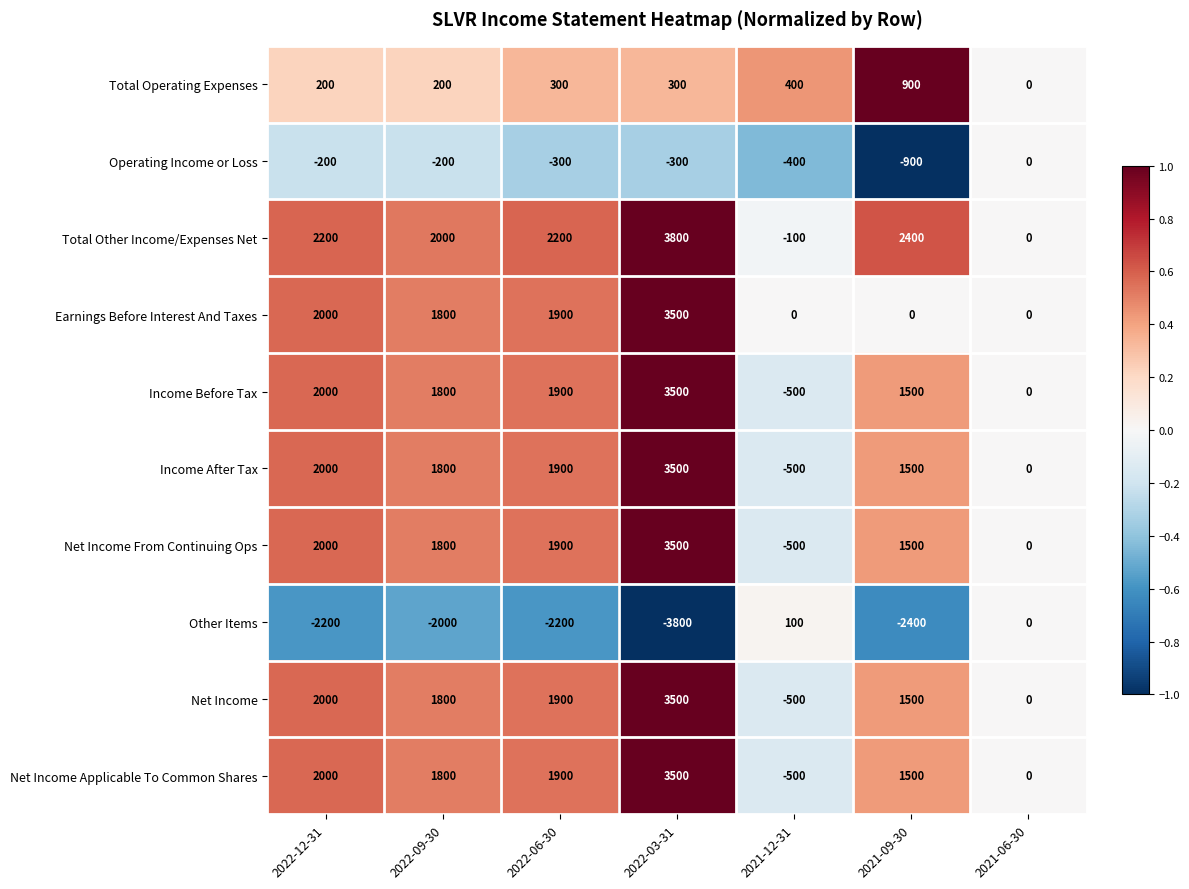

Is it true that Earnings Before Interest And Taxes equals 3335 at 2022-06-30?

False